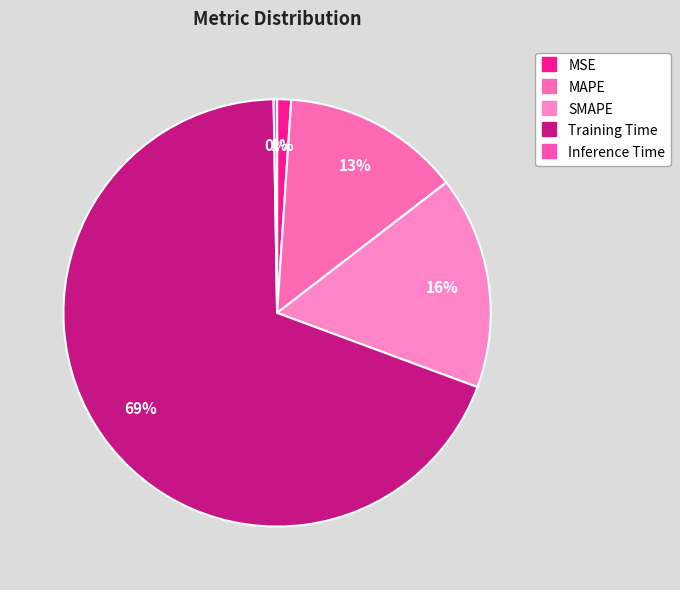

Rank the categories by value from highest to lowest.

Training Time, SMAPE, MAPE, MSE, Inference Time